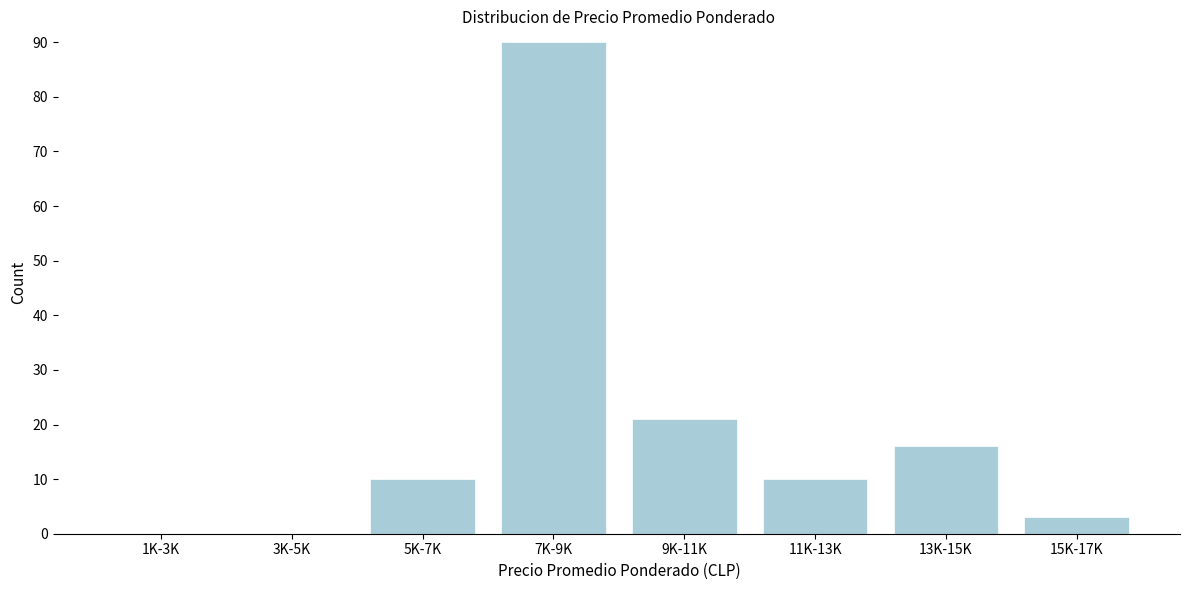

Reading left to right, what are all the values shown in this chart?

1K-3K=0	3K-5K=0	5K-7K=10	7K-9K=90	9K-11K=21	11K-13K=10	13K-15K=16	15K-17K=3